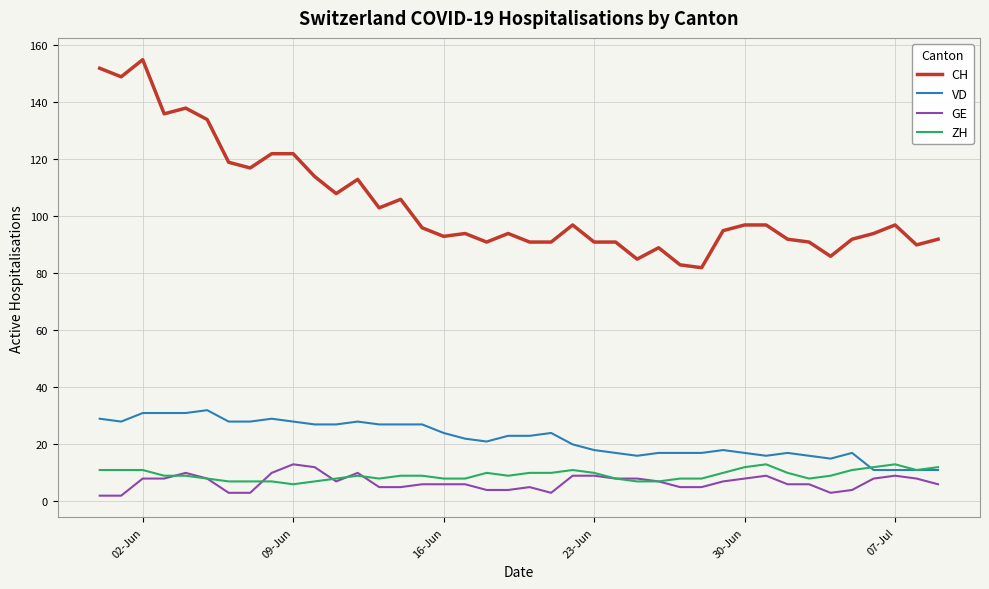

Which series has the widest spread of values?

CH